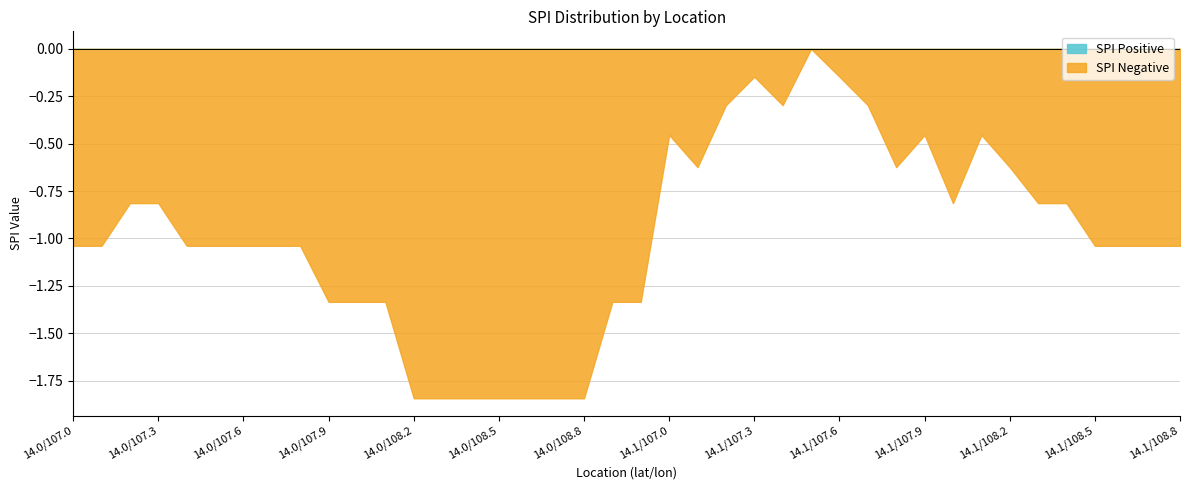

What is the spread (max minus min) of values at 14.0/108.2?

1.8